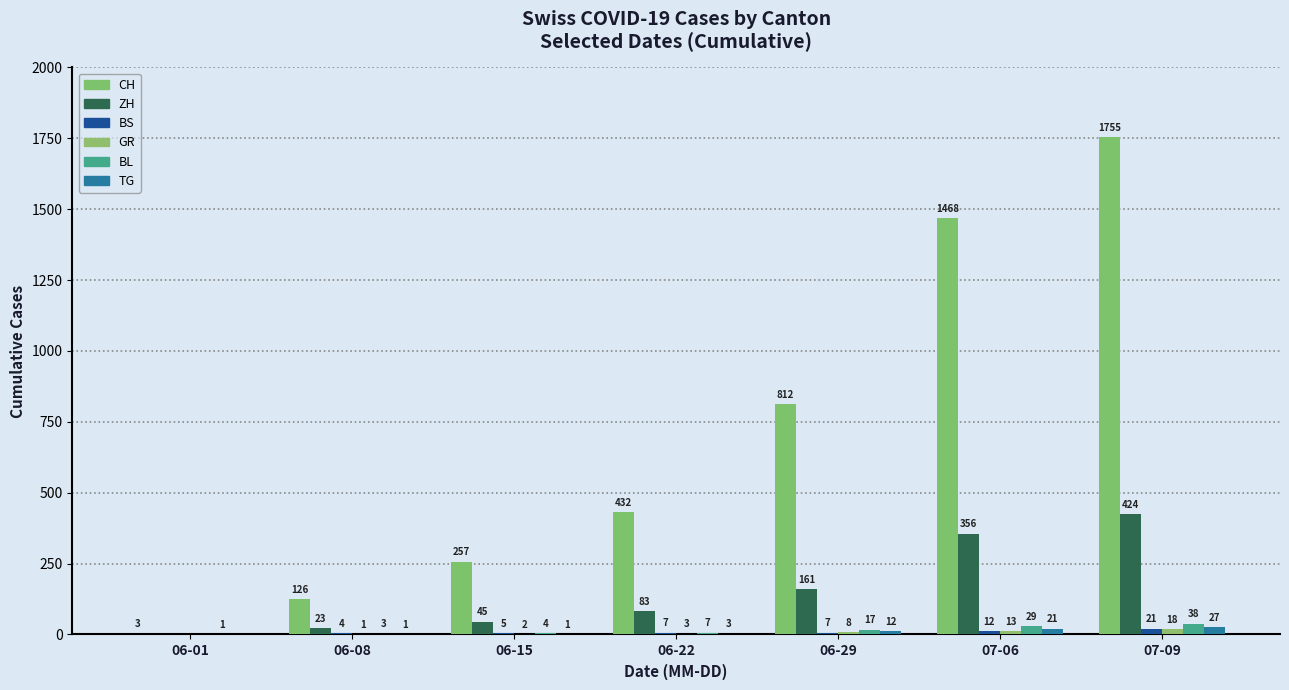

At which label is BS closest to 10?

07-06